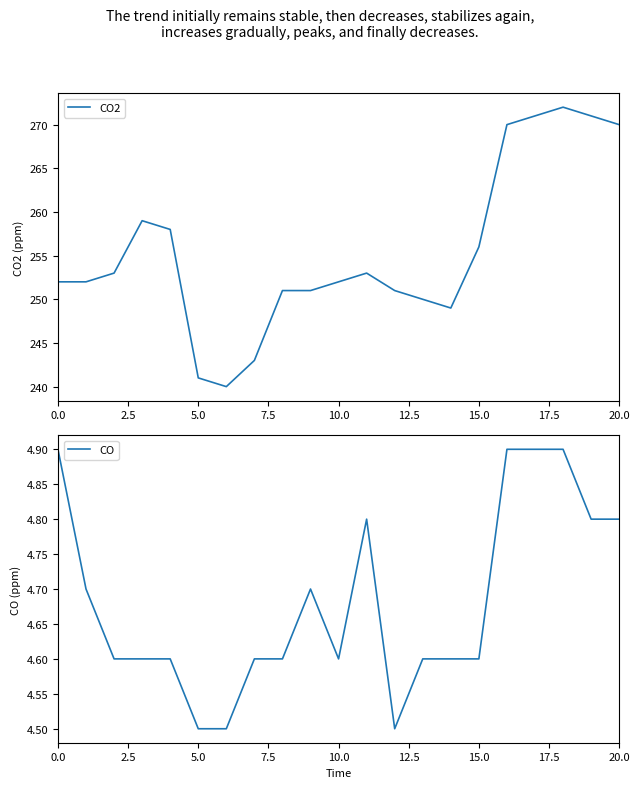

What are all the series names shown in the legend?

CO2, CO